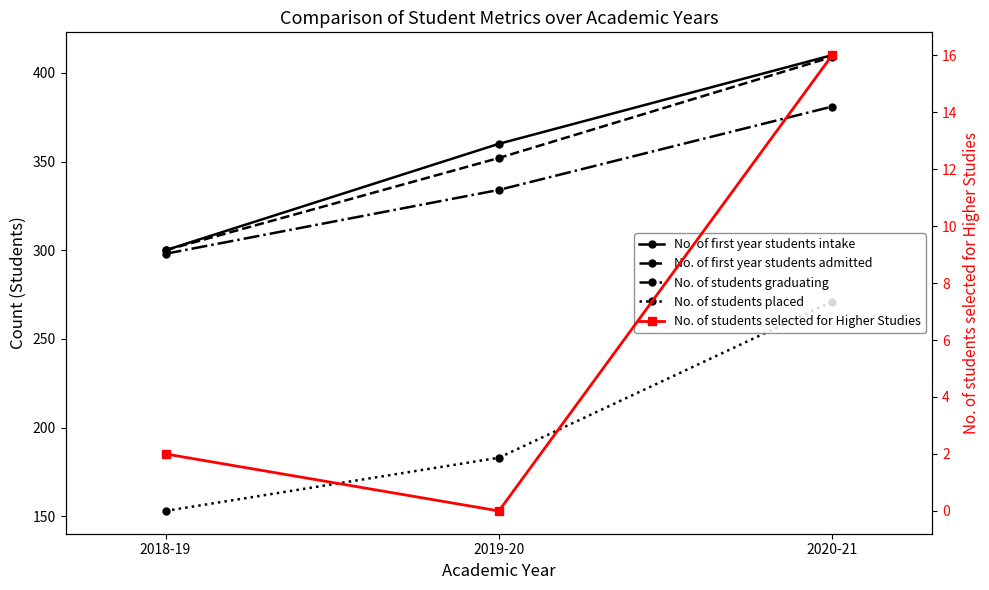

Does the chart display data point markers on the line(s)?

Yes